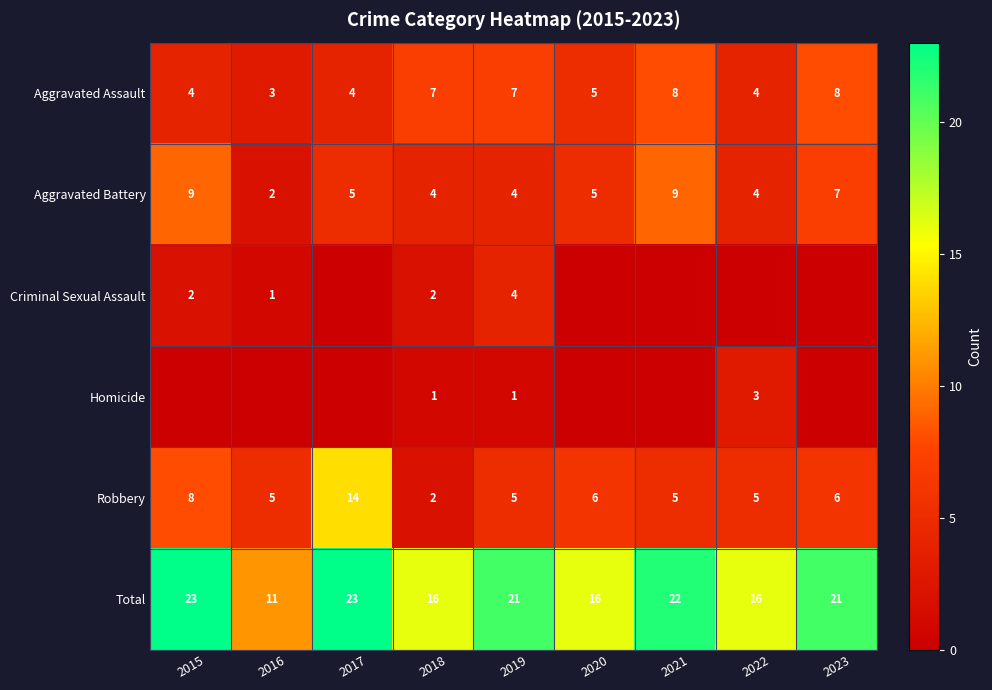

What is the difference between the maximum and minimum values in the Robbery series?

12